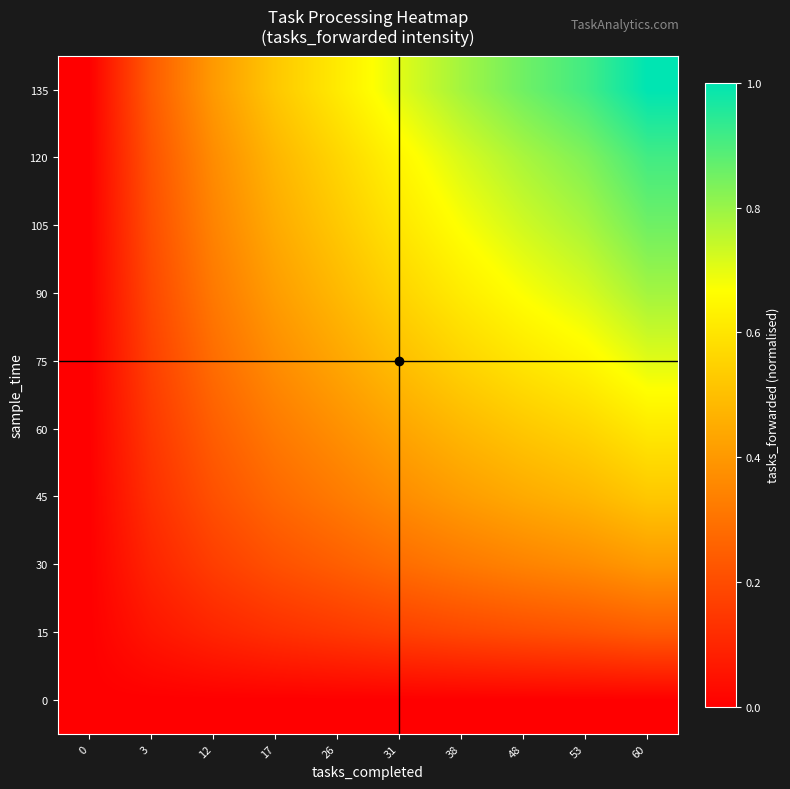

Which has a higher value, 38 or 17?

38